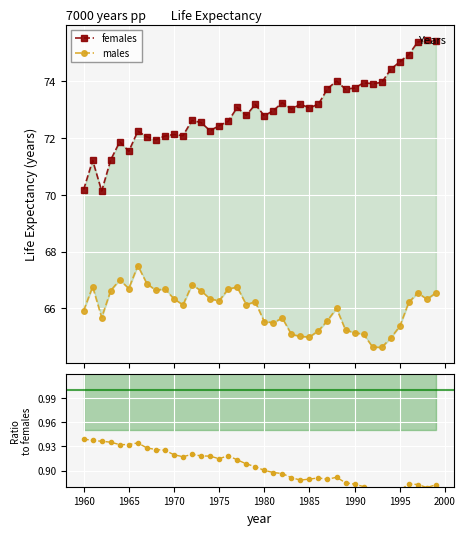

What is the difference between the maximum and minimum values in the males series?

2.9